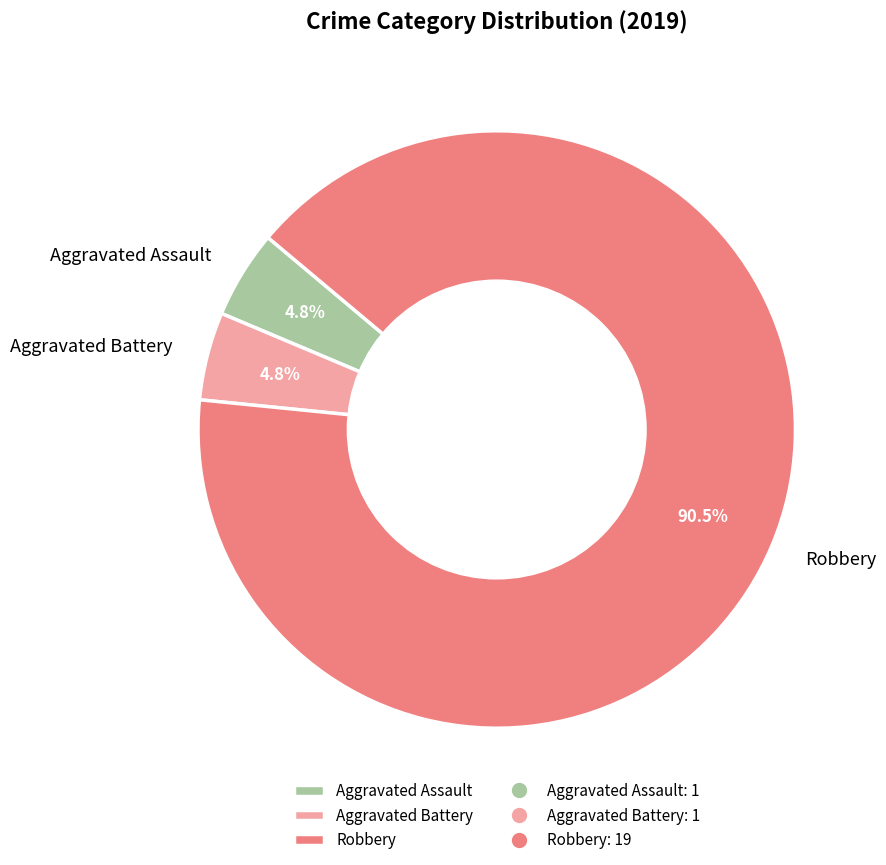

To the nearest percent, what is the average slice percentage?

33%